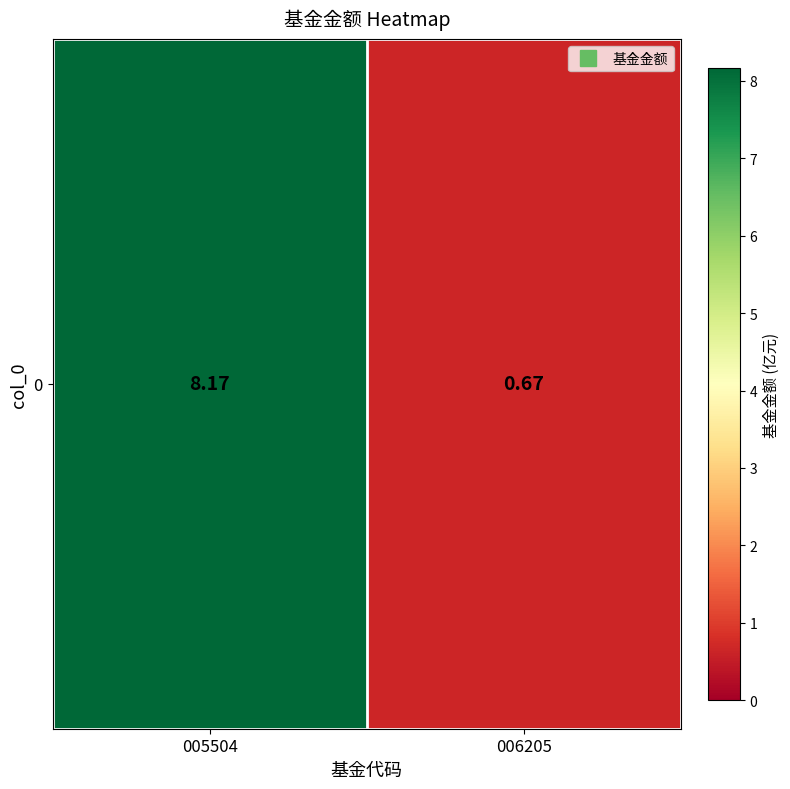

The value at 006205 is 0.7. True or false?

True